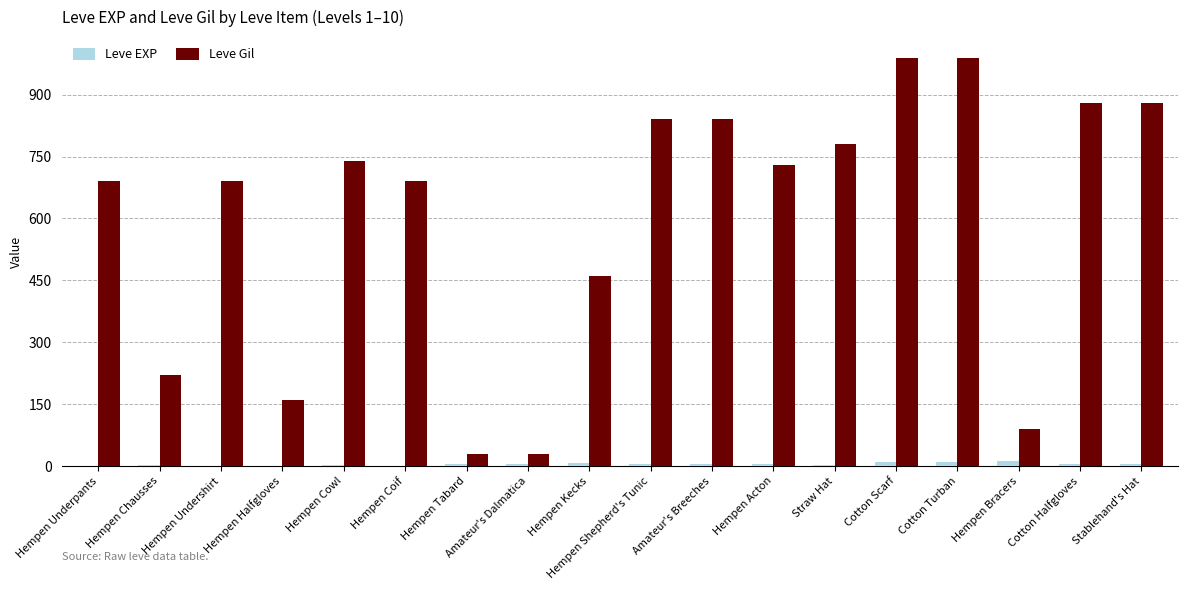

The value of Leve Gil at Hempen Undershirt is 170. True or false?

False